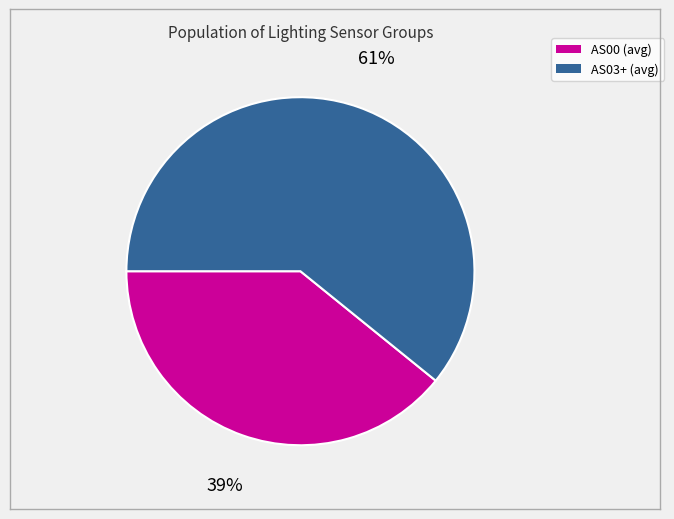

Is there any slice that represents more than half of the pie?

Yes